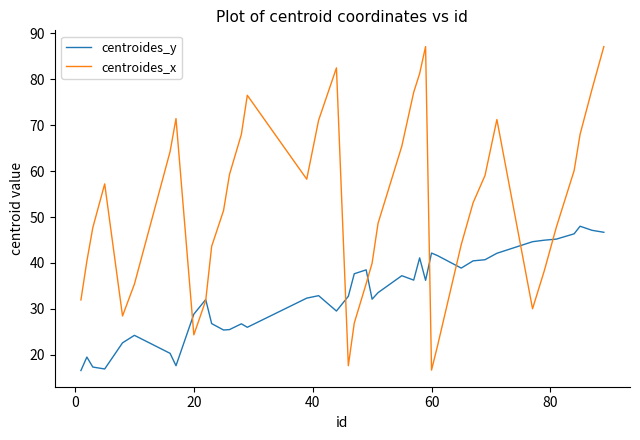

Rank the series by their maximum value, from lowest to highest.

centroides_y, centroides_x